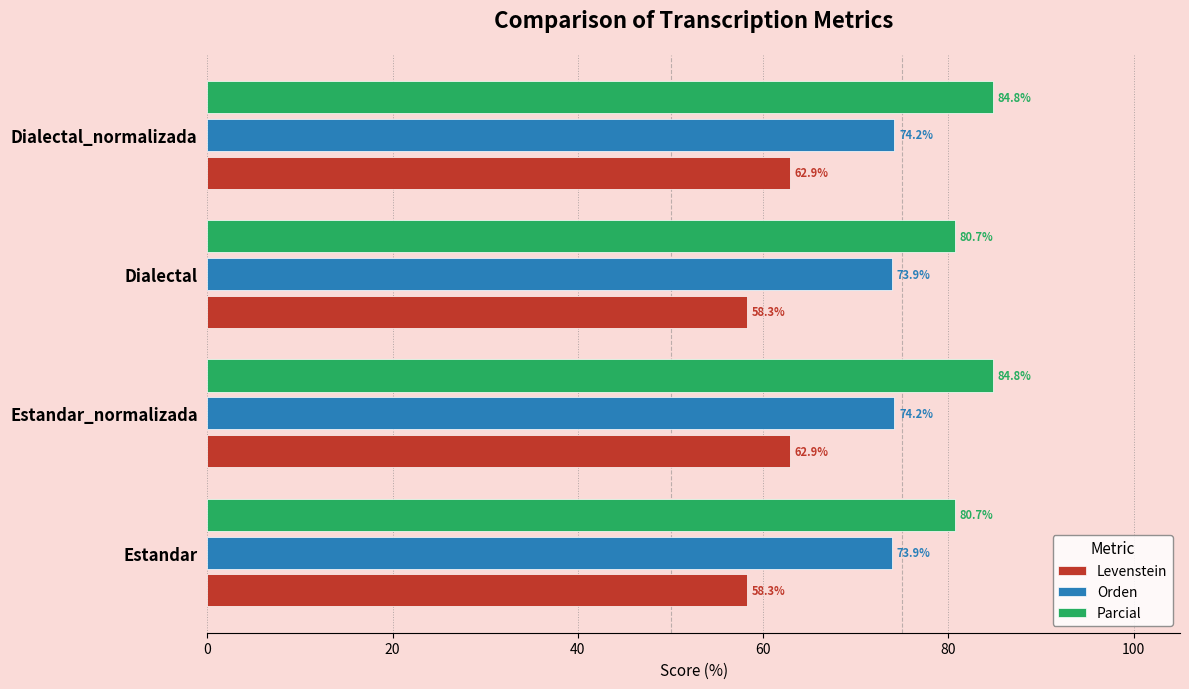

What is the minimum value shown in the chart?

58.3